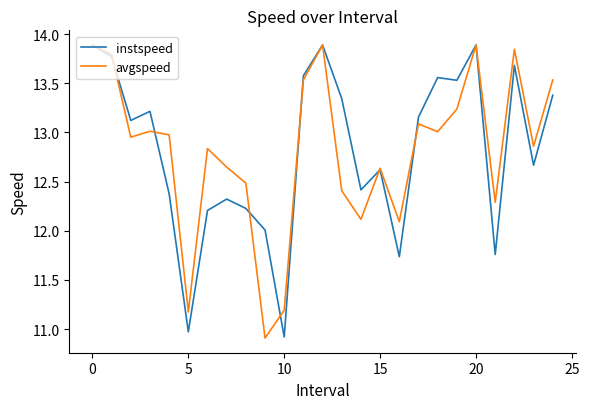

True or false: instspeed and avgspeed cross at least once.

True